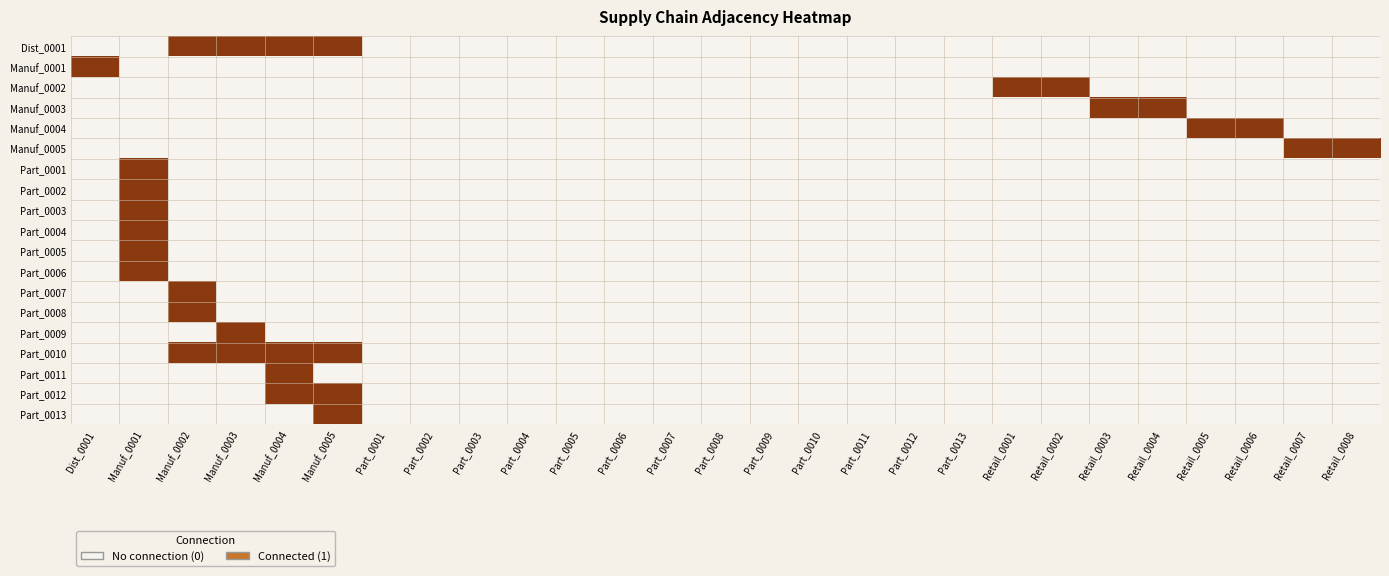

Reading right to left, list all the values displayed in this chart.

Dist_0001: Retail_0008=0	Retail_0007=0	Retail_0006=0	Retail_0005=0	Retail_0004=0	Retail_0003=0	Retail_0002=0	Retail_0001=0	Part_0013=0	Part_0012=0	Part_0011=0	Part_0010=0	Part_0009=0	Part_0008=0	Part_0007=0	Part_0006=0	Part_0005=0	Part_0004=0	Part_0003=0	Part_0002=0	Part_0001=0	Manuf_0005=1	Manuf_0004=1	Manuf_0003=1	Manuf_0002=1	Manuf_0001=0	Dist_0001=0
Manuf_0001: Retail_0008=0	Retail_0007=0	Retail_0006=0	Retail_0005=0	Retail_0004=0	Retail_0003=0	Retail_0002=0	Retail_0001=0	Part_0013=0	Part_0012=0	Part_0011=0	Part_0010=0	Part_0009=0	Part_0008=0	Part_0007=0	Part_0006=0	Part_0005=0	Part_0004=0	Part_0003=0	Part_0002=0	Part_0001=0	Manuf_0005=0	Manuf_0004=0	Manuf_0003=0	Manuf_0002=0	Manuf_0001=0	Dist_0001=1
Manuf_0002: Retail_0008=0	Retail_0007=0	Retail_0006=0	Retail_0005=0	Retail_0004=0	Retail_0003=0	Retail_0002=1	Retail_0001=1	Part_0013=0	Part_0012=0	Part_0011=0	Part_0010=0	Part_0009=0	Part_0008=0	Part_0007=0	Part_0006=0	Part_0005=0	Part_0004=0	Part_0003=0	Part_0002=0	Part_0001=0	Manuf_0005=0	Manuf_0004=0	Manuf_0003=0	Manuf_0002=0	Manuf_0001=0	Dist_0001=0
Manuf_0003: Retail_0008=0	Retail_0007=0	Retail_0006=0	Retail_0005=0	Retail_0004=1	Retail_0003=1	Retail_0002=0	Retail_0001=0	Part_0013=0	Part_0012=0	Part_0011=0	Part_0010=0	Part_0009=0	Part_0008=0	Part_0007=0	Part_0006=0	Part_0005=0	Part_0004=0	Part_0003=0	Part_0002=0	Part_0001=0	Manuf_0005=0	Manuf_0004=0	Manuf_0003=0	Manuf_0002=0	Manuf_0001=0	Dist_0001=0
Manuf_0004: Retail_0008=0	Retail_0007=0	Retail_0006=1	Retail_0005=1	Retail_0004=0	Retail_0003=0	Retail_0002=0	Retail_0001=0	Part_0013=0	Part_0012=0	Part_0011=0	Part_0010=0	Part_0009=0	Part_0008=0	Part_0007=0	Part_0006=0	Part_0005=0	Part_0004=0	Part_0003=0	Part_0002=0	Part_0001=0	Manuf_0005=0	Manuf_0004=0	Manuf_0003=0	Manuf_0002=0	Manuf_0001=0	Dist_0001=0
Manuf_0005: Retail_0008=1	Retail_0007=1	Retail_0006=0	Retail_0005=0	Retail_0004=0	Retail_0003=0	Retail_0002=0	Retail_0001=0	Part_0013=0	Part_0012=0	Part_0011=0	Part_0010=0	Part_0009=0	Part_0008=0	Part_0007=0	Part_0006=0	Part_0005=0	Part_0004=0	Part_0003=0	Part_0002=0	Part_0001=0	Manuf_0005=0	Manuf_0004=0	Manuf_0003=0	Manuf_0002=0	Manuf_0001=0	Dist_0001=0
Part_0001: Retail_0008=0	Retail_0007=0	Retail_0006=0	Retail_0005=0	Retail_0004=0	Retail_0003=0	Retail_0002=0	Retail_0001=0	Part_0013=0	Part_0012=0	Part_0011=0	Part_0010=0	Part_0009=0	Part_0008=0	Part_0007=0	Part_0006=0	Part_0005=0	Part_0004=0	Part_0003=0	Part_0002=0	Part_0001=0	Manuf_0005=0	Manuf_0004=0	Manuf_0003=0	Manuf_0002=0	Manuf_0001=1	Dist_0001=0
Part_0002: Retail_0008=0	Retail_0007=0	Retail_0006=0	Retail_0005=0	Retail_0004=0	Retail_0003=0	Retail_0002=0	Retail_0001=0	Part_0013=0	Part_0012=0	Part_0011=0	Part_0010=0	Part_0009=0	Part_0008=0	Part_0007=0	Part_0006=0	Part_0005=0	Part_0004=0	Part_0003=0	Part_0002=0	Part_0001=0	Manuf_0005=0	Manuf_0004=0	Manuf_0003=0	Manuf_0002=0	Manuf_0001=1	Dist_0001=0
Part_0003: Retail_0008=0	Retail_0007=0	Retail_0006=0	Retail_0005=0	Retail_0004=0	Retail_0003=0	Retail_0002=0	Retail_0001=0	Part_0013=0	Part_0012=0	Part_0011=0	Part_0010=0	Part_0009=0	Part_0008=0	Part_0007=0	Part_0006=0	Part_0005=0	Part_0004=0	Part_0003=0	Part_0002=0	Part_0001=0	Manuf_0005=0	Manuf_0004=0	Manuf_0003=0	Manuf_0002=0	Manuf_0001=1	Dist_0001=0
Part_0004: Retail_0008=0	Retail_0007=0	Retail_0006=0	Retail_0005=0	Retail_0004=0	Retail_0003=0	Retail_0002=0	Retail_0001=0	Part_0013=0	Part_0012=0	Part_0011=0	Part_0010=0	Part_0009=0	Part_0008=0	Part_0007=0	Part_0006=0	Part_0005=0	Part_0004=0	Part_0003=0	Part_0002=0	Part_0001=0	Manuf_0005=0	Manuf_0004=0	Manuf_0003=0	Manuf_0002=0	Manuf_0001=1	Dist_0001=0
Part_0005: Retail_0008=0	Retail_0007=0	Retail_0006=0	Retail_0005=0	Retail_0004=0	Retail_0003=0	Retail_0002=0	Retail_0001=0	Part_0013=0	Part_0012=0	Part_0011=0	Part_0010=0	Part_0009=0	Part_0008=0	Part_0007=0	Part_0006=0	Part_0005=0	Part_0004=0	Part_0003=0	Part_0002=0	Part_0001=0	Manuf_0005=0	Manuf_0004=0	Manuf_0003=0	Manuf_0002=0	Manuf_0001=1	Dist_0001=0
Part_0006: Retail_0008=0	Retail_0007=0	Retail_0006=0	Retail_0005=0	Retail_0004=0	Retail_0003=0	Retail_0002=0	Retail_0001=0	Part_0013=0	Part_0012=0	Part_0011=0	Part_0010=0	Part_0009=0	Part_0008=0	Part_0007=0	Part_0006=0	Part_0005=0	Part_0004=0	Part_0003=0	Part_0002=0	Part_0001=0	Manuf_0005=0	Manuf_0004=0	Manuf_0003=0	Manuf_0002=0	Manuf_0001=1	Dist_0001=0
Part_0007: Retail_0008=0	Retail_0007=0	Retail_0006=0	Retail_0005=0	Retail_0004=0	Retail_0003=0	Retail_0002=0	Retail_0001=0	Part_0013=0	Part_0012=0	Part_0011=0	Part_0010=0	Part_0009=0	Part_0008=0	Part_0007=0	Part_0006=0	Part_0005=0	Part_0004=0	Part_0003=0	Part_0002=0	Part_0001=0	Manuf_0005=0	Manuf_0004=0	Manuf_0003=0	Manuf_0002=1	Manuf_0001=0	Dist_0001=0
Part_0008: Retail_0008=0	Retail_0007=0	Retail_0006=0	Retail_0005=0	Retail_0004=0	Retail_0003=0	Retail_0002=0	Retail_0001=0	Part_0013=0	Part_0012=0	Part_0011=0	Part_0010=0	Part_0009=0	Part_0008=0	Part_0007=0	Part_0006=0	Part_0005=0	Part_0004=0	Part_0003=0	Part_0002=0	Part_0001=0	Manuf_0005=0	Manuf_0004=0	Manuf_0003=0	Manuf_0002=1	Manuf_0001=0	Dist_0001=0
Part_0009: Retail_0008=0	Retail_0007=0	Retail_0006=0	Retail_0005=0	Retail_0004=0	Retail_0003=0	Retail_0002=0	Retail_0001=0	Part_0013=0	Part_0012=0	Part_0011=0	Part_0010=0	Part_0009=0	Part_0008=0	Part_0007=0	Part_0006=0	Part_0005=0	Part_0004=0	Part_0003=0	Part_0002=0	Part_0001=0	Manuf_0005=0	Manuf_0004=0	Manuf_0003=1	Manuf_0002=0	Manuf_0001=0	Dist_0001=0
Part_0010: Retail_0008=0	Retail_0007=0	Retail_0006=0	Retail_0005=0	Retail_0004=0	Retail_0003=0	Retail_0002=0	Retail_0001=0	Part_0013=0	Part_0012=0	Part_0011=0	Part_0010=0	Part_0009=0	Part_0008=0	Part_0007=0	Part_0006=0	Part_0005=0	Part_0004=0	Part_0003=0	Part_0002=0	Part_0001=0	Manuf_0005=1	Manuf_0004=1	Manuf_0003=1	Manuf_0002=1	Manuf_0001=0	Dist_0001=0
Part_0011: Retail_0008=0	Retail_0007=0	Retail_0006=0	Retail_0005=0	Retail_0004=0	Retail_0003=0	Retail_0002=0	Retail_0001=0	Part_0013=0	Part_0012=0	Part_0011=0	Part_0010=0	Part_0009=0	Part_0008=0	Part_0007=0	Part_0006=0	Part_0005=0	Part_0004=0	Part_0003=0	Part_0002=0	Part_0001=0	Manuf_0005=0	Manuf_0004=1	Manuf_0003=0	Manuf_0002=0	Manuf_0001=0	Dist_0001=0
Part_0012: Retail_0008=0	Retail_0007=0	Retail_0006=0	Retail_0005=0	Retail_0004=0	Retail_0003=0	Retail_0002=0	Retail_0001=0	Part_0013=0	Part_0012=0	Part_0011=0	Part_0010=0	Part_0009=0	Part_0008=0	Part_0007=0	Part_0006=0	Part_0005=0	Part_0004=0	Part_0003=0	Part_0002=0	Part_0001=0	Manuf_0005=1	Manuf_0004=1	Manuf_0003=0	Manuf_0002=0	Manuf_0001=0	Dist_0001=0
Part_0013: Retail_0008=0	Retail_0007=0	Retail_0006=0	Retail_0005=0	Retail_0004=0	Retail_0003=0	Retail_0002=0	Retail_0001=0	Part_0013=0	Part_0012=0	Part_0011=0	Part_0010=0	Part_0009=0	Part_0008=0	Part_0007=0	Part_0006=0	Part_0005=0	Part_0004=0	Part_0003=0	Part_0002=0	Part_0001=0	Manuf_0005=1	Manuf_0004=0	Manuf_0003=0	Manuf_0002=0	Manuf_0001=0	Dist_0001=0